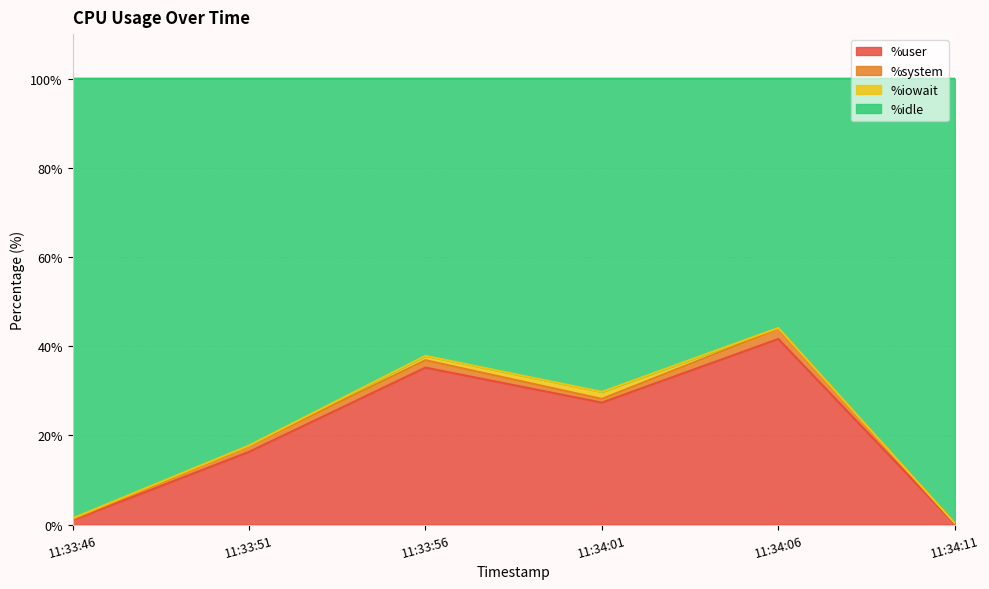

True or false: %idle and %user cross at least once.

False